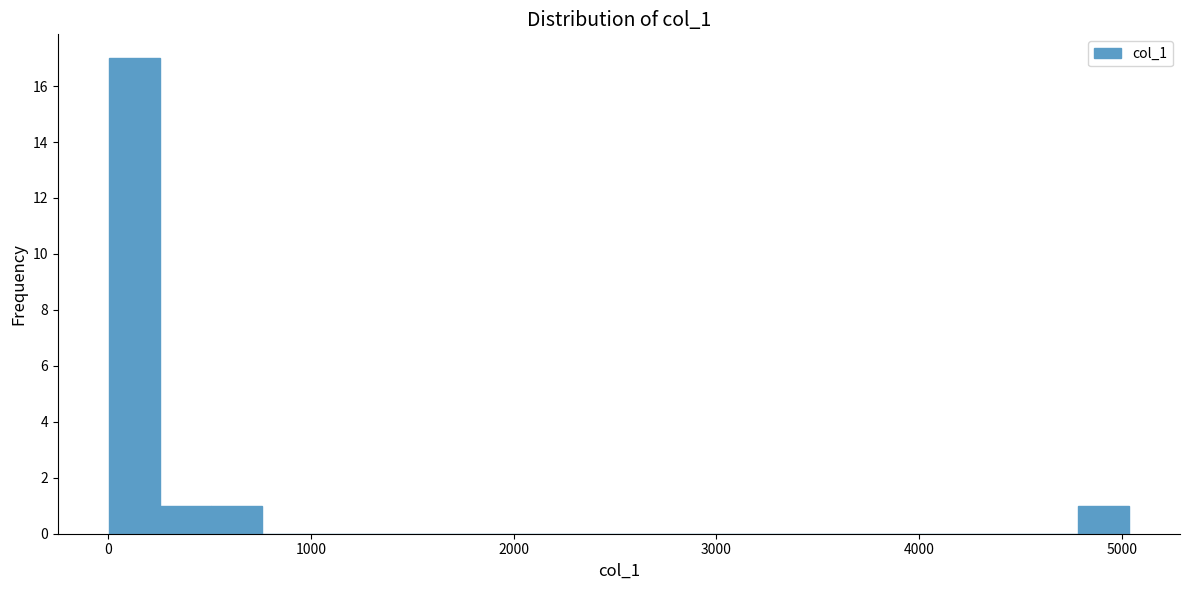

Around what value on the x-axis is the tallest bar? Give the approximate position of its centre, as read against the axis.

100